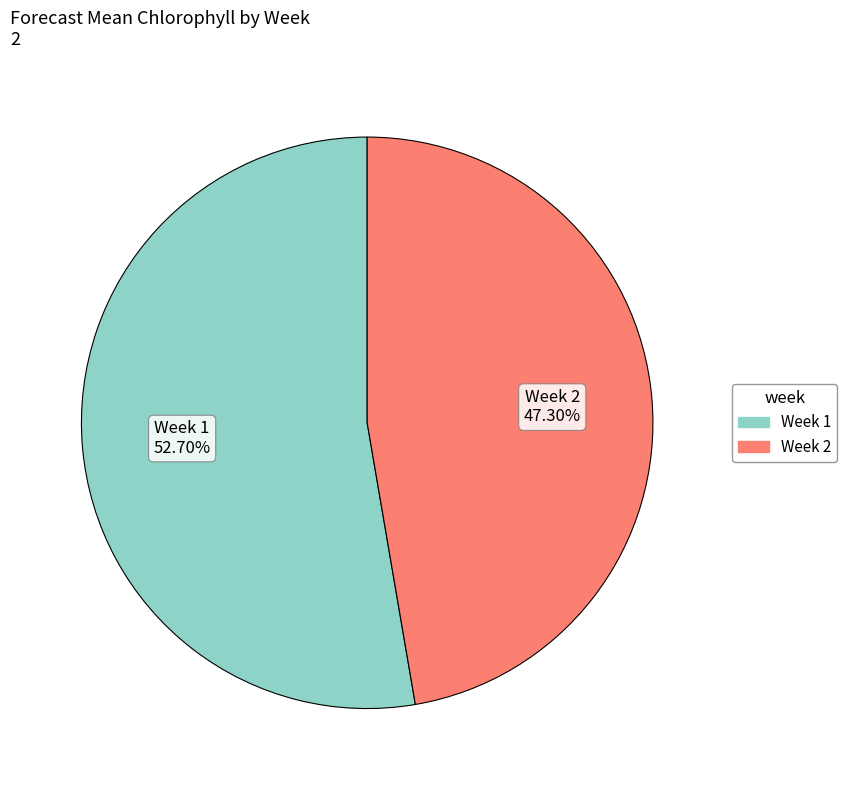

Is there any slice that represents more than half of the pie?

Yes